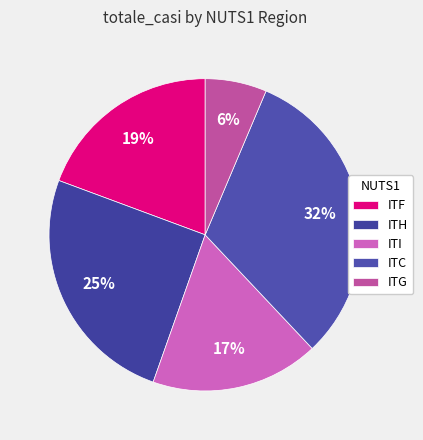

Which category has the biggest portion of the pie?

ITC